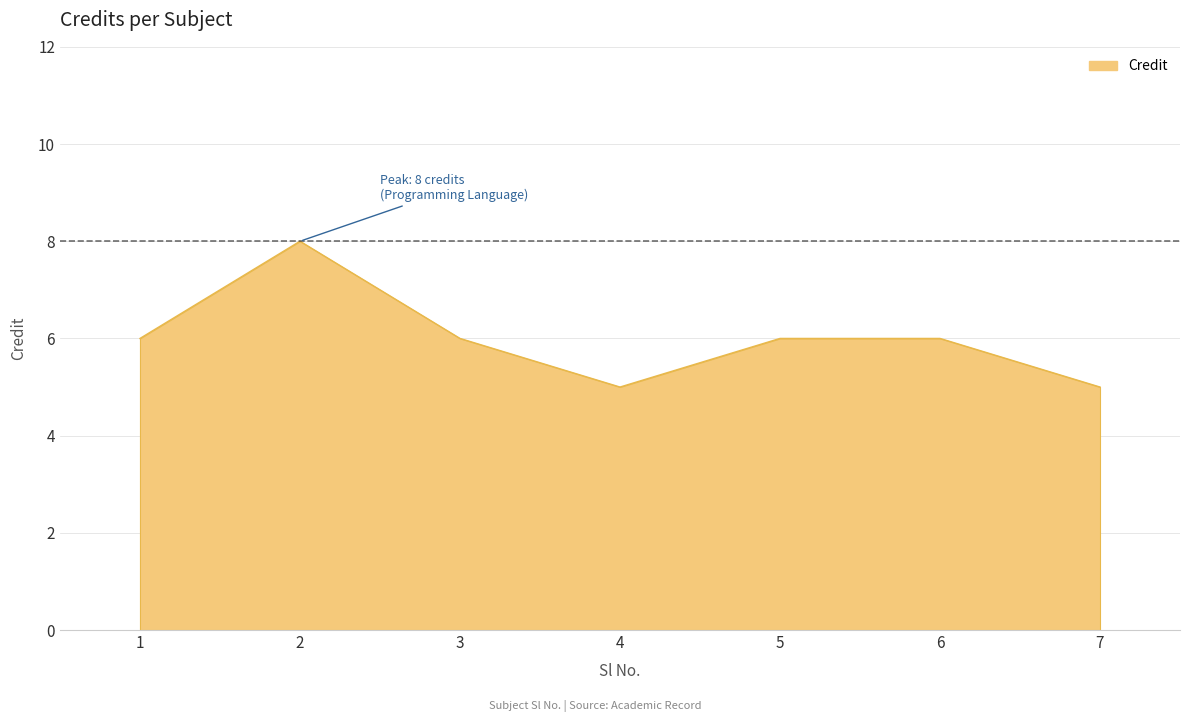

What is the difference between the maximum and minimum values?

3